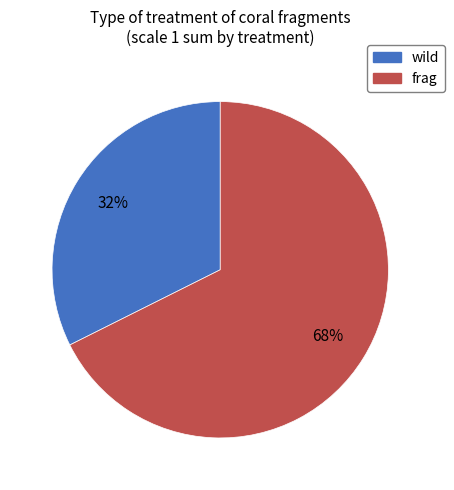

What is the largest slice in the pie chart?

frag